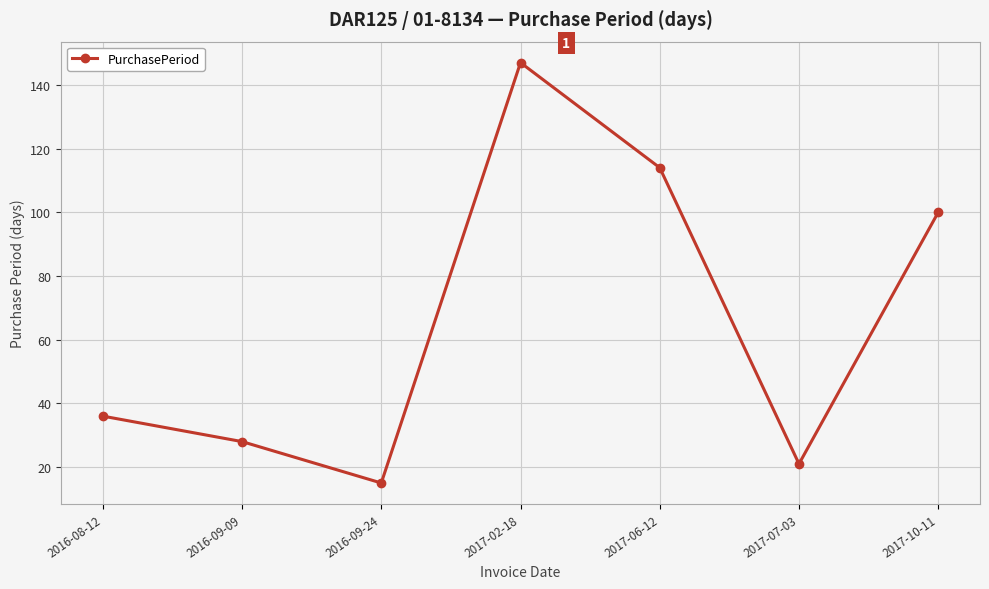

Reading left to right, transcribe all the data shown in this chart.

36	28	15	147	114	21	100